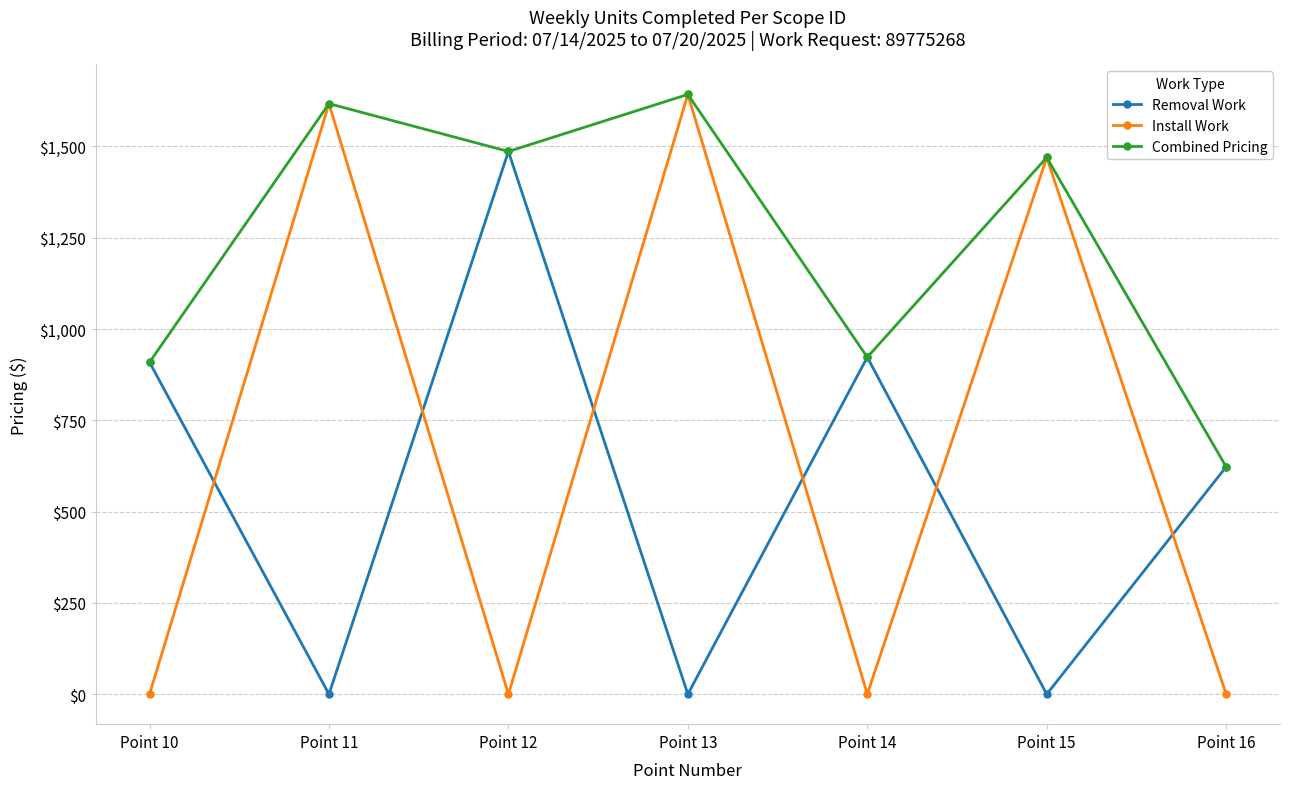

True or false: Install Work has a value of 1086.7 at Point 11.

False